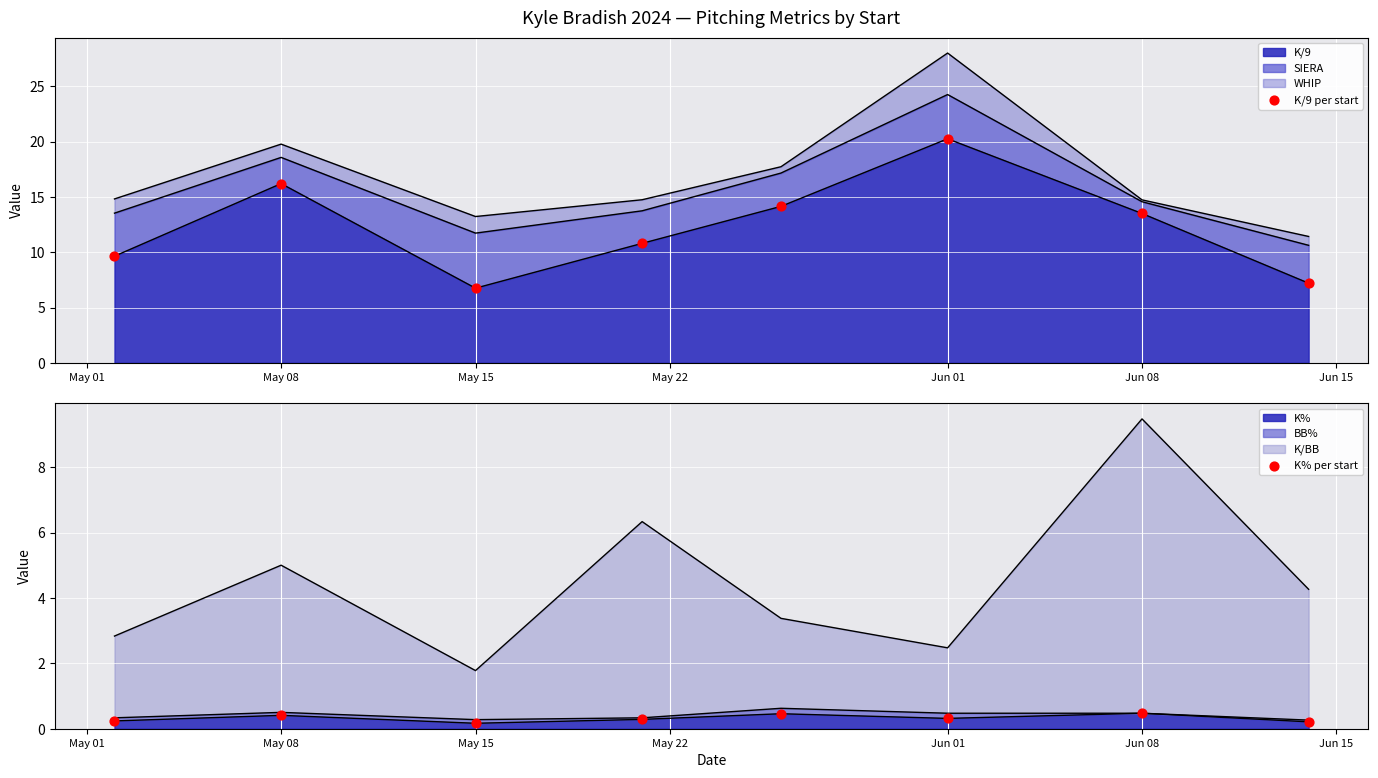

Which series has the largest total across all categories?

K/9 per start